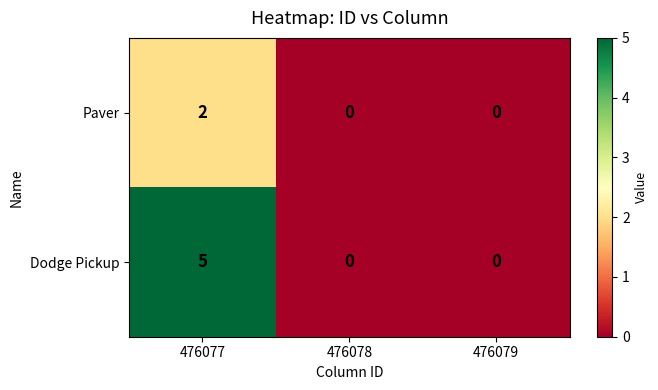

Which series has the widest spread of values?

Dodge Pickup